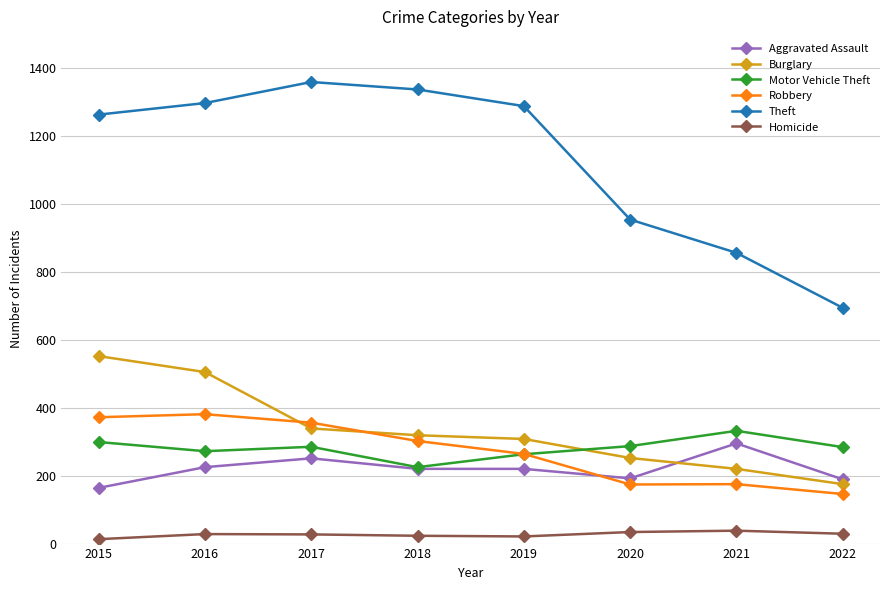

Count the number of data series in this chart.

6